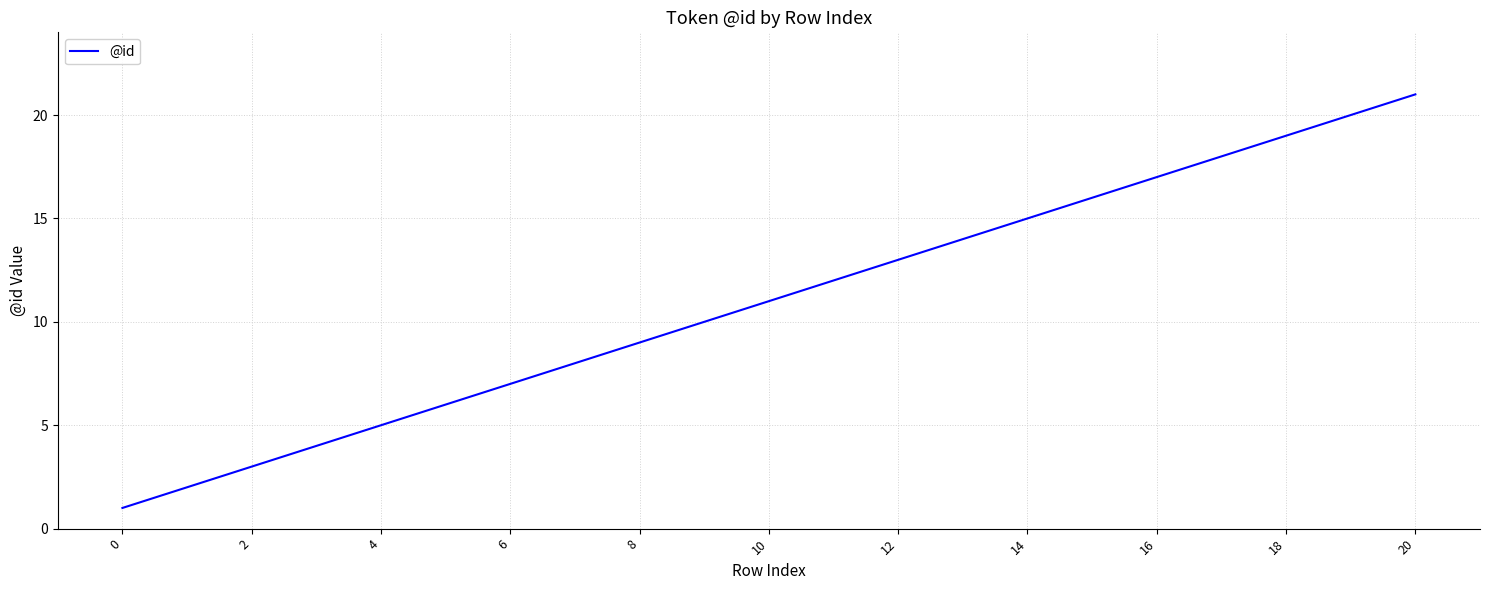

Reading left to right, transcribe all the data shown in this chart.

1	2	3	4	5	6	7	8	9	10	11	12	13	14	15	16	17	18	19	20	21